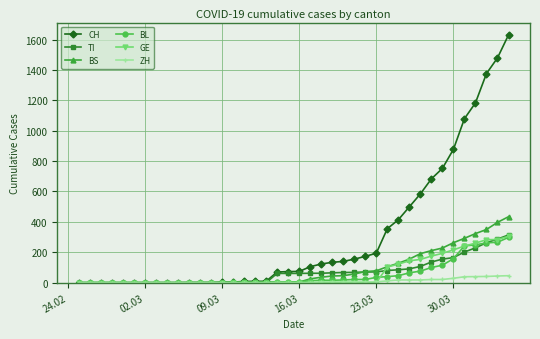

How many values in the GE series exceed 0?

12